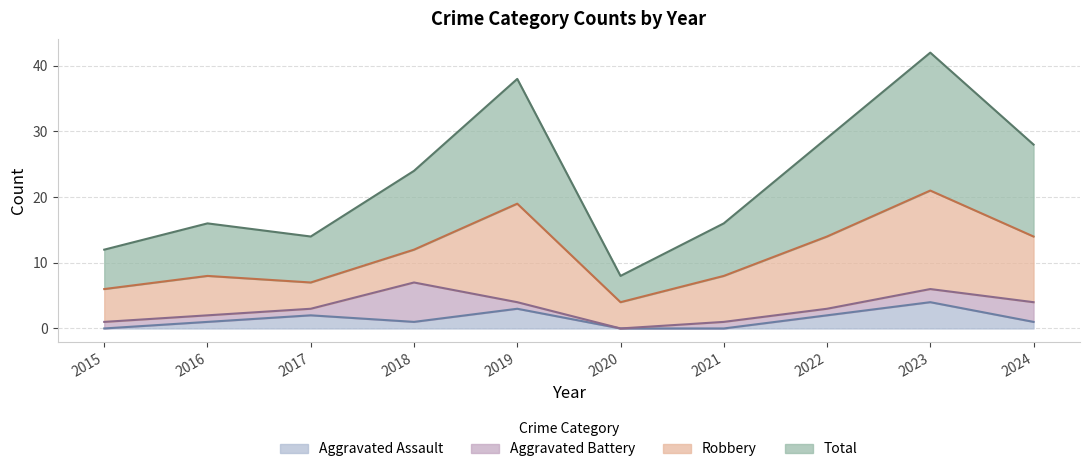

What is the approximate value of Total at 2022?

29